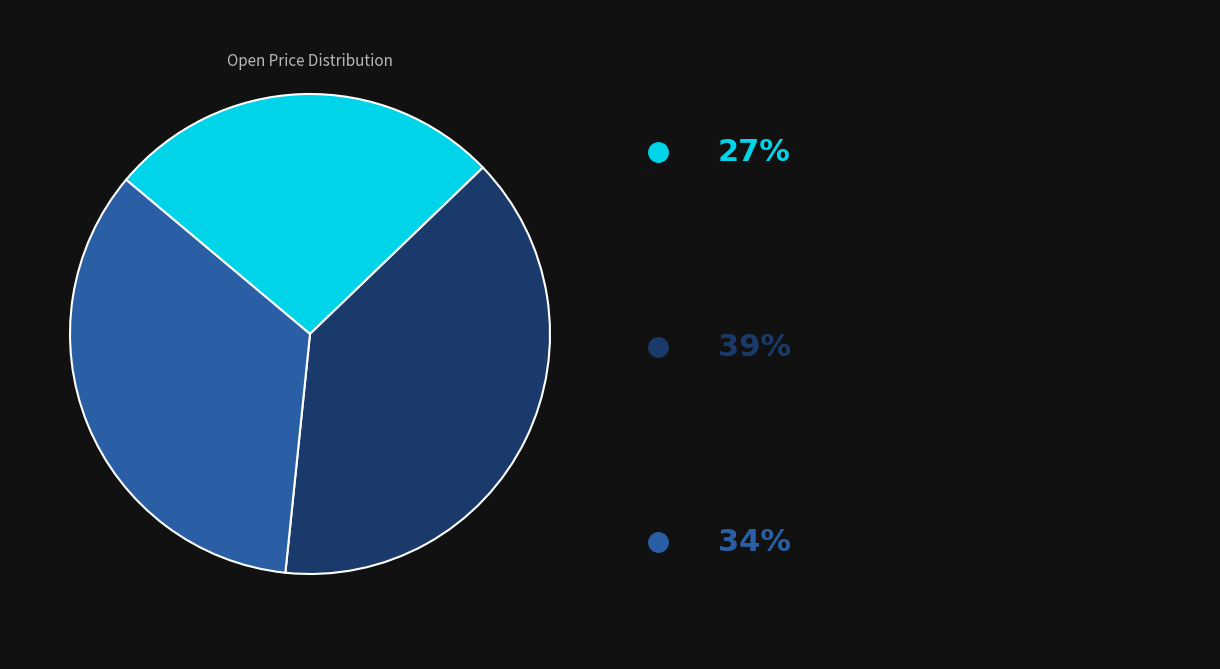

Is there a majority slice in this chart?

No